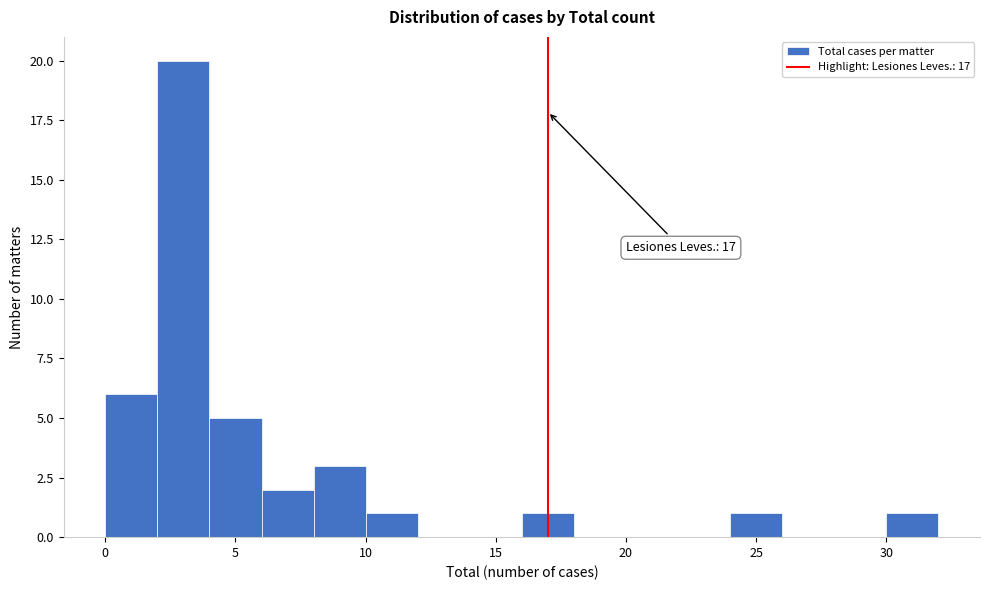

Which range on the x-axis has the tallest bar?

2 to 4